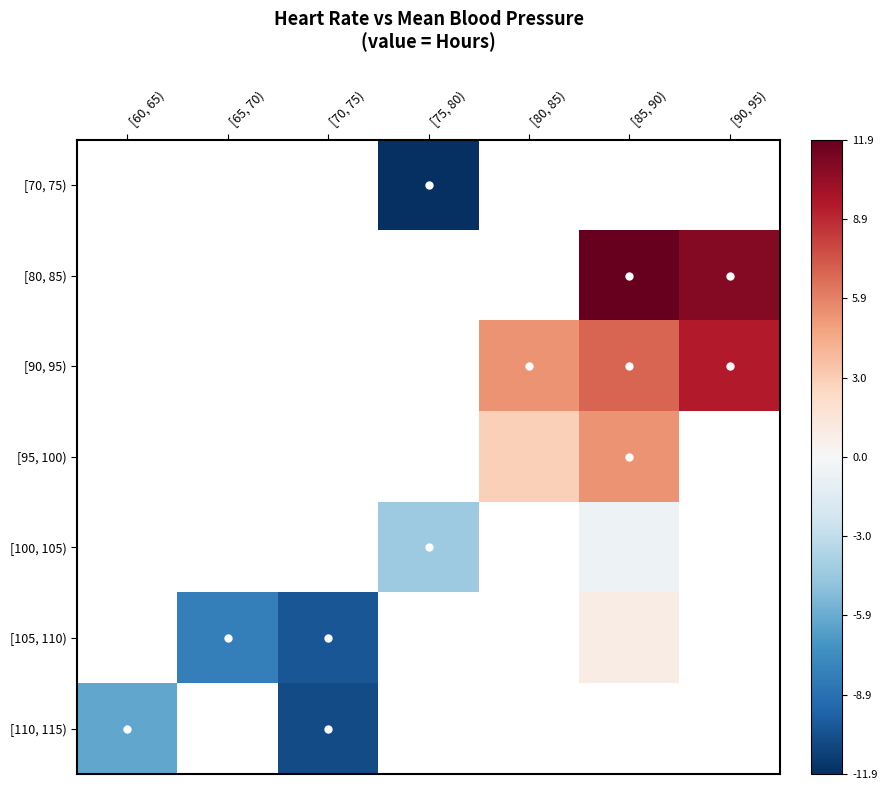

What is the smallest value displayed?

-11.9